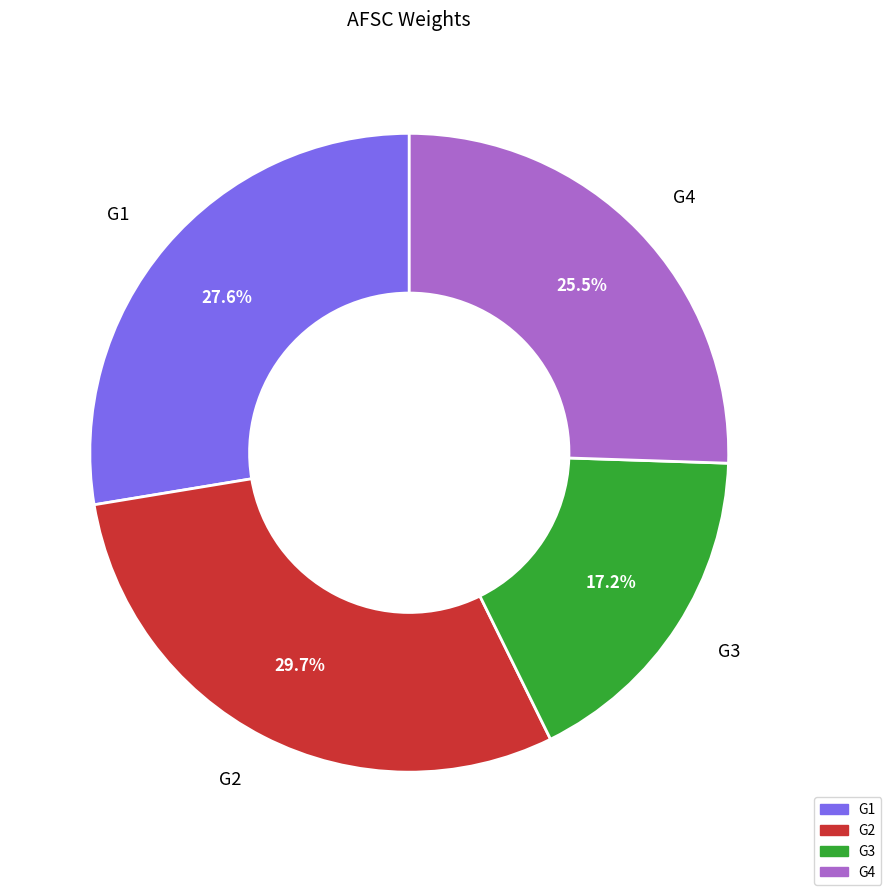

What is the total percentage of G4 and G3?

42.7%